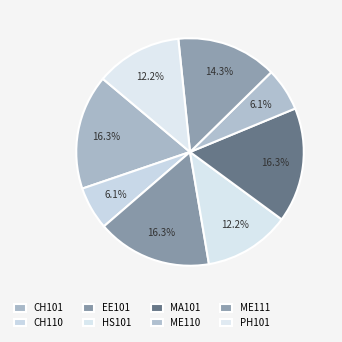

How many segments does this pie chart have?

8